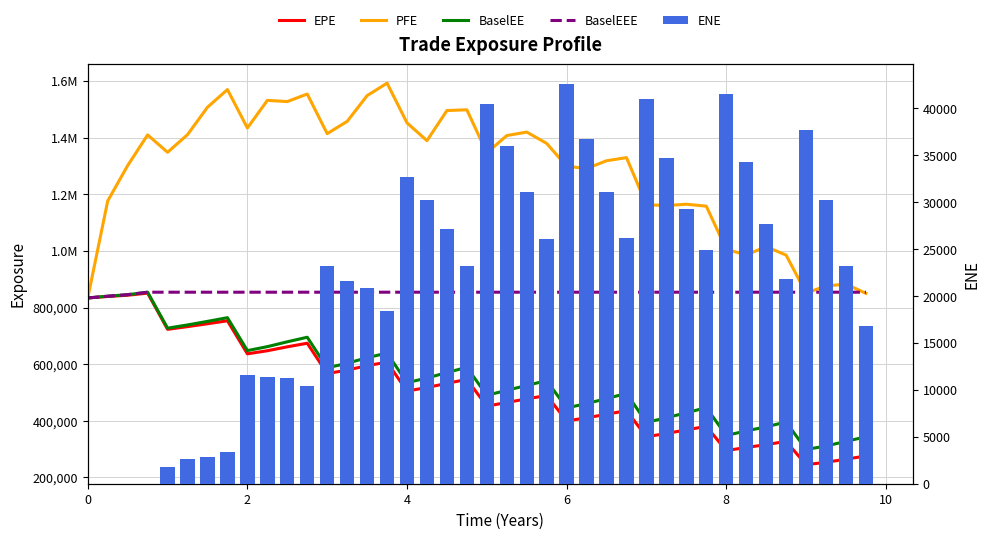

What is the greatest value displayed?

1592340.0